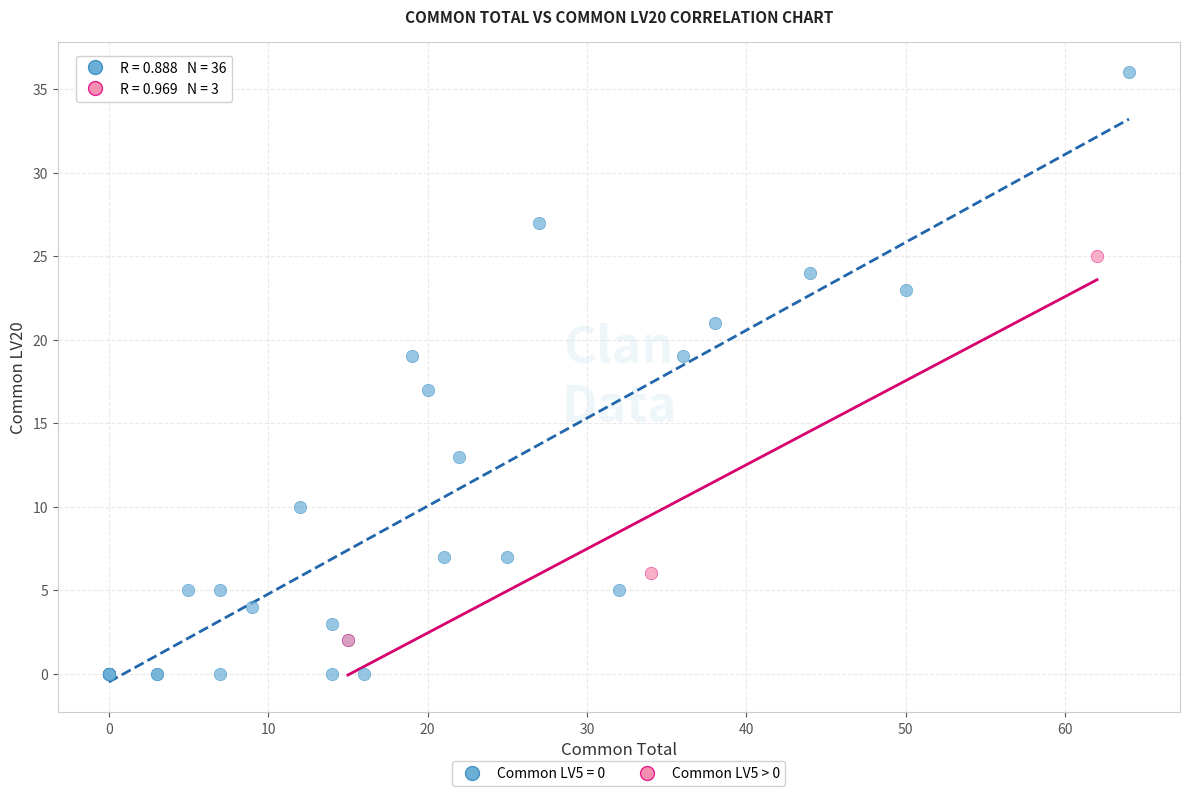

Which series has the largest Y range (max minus min)?

Common LV5 = 0